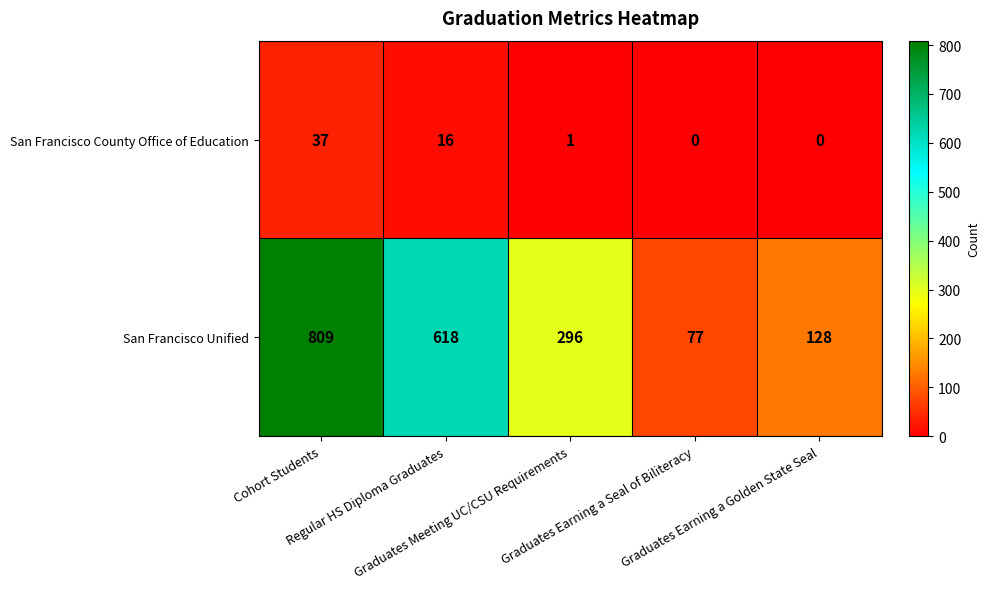

What is the highest value of the San Francisco Unified series?

809